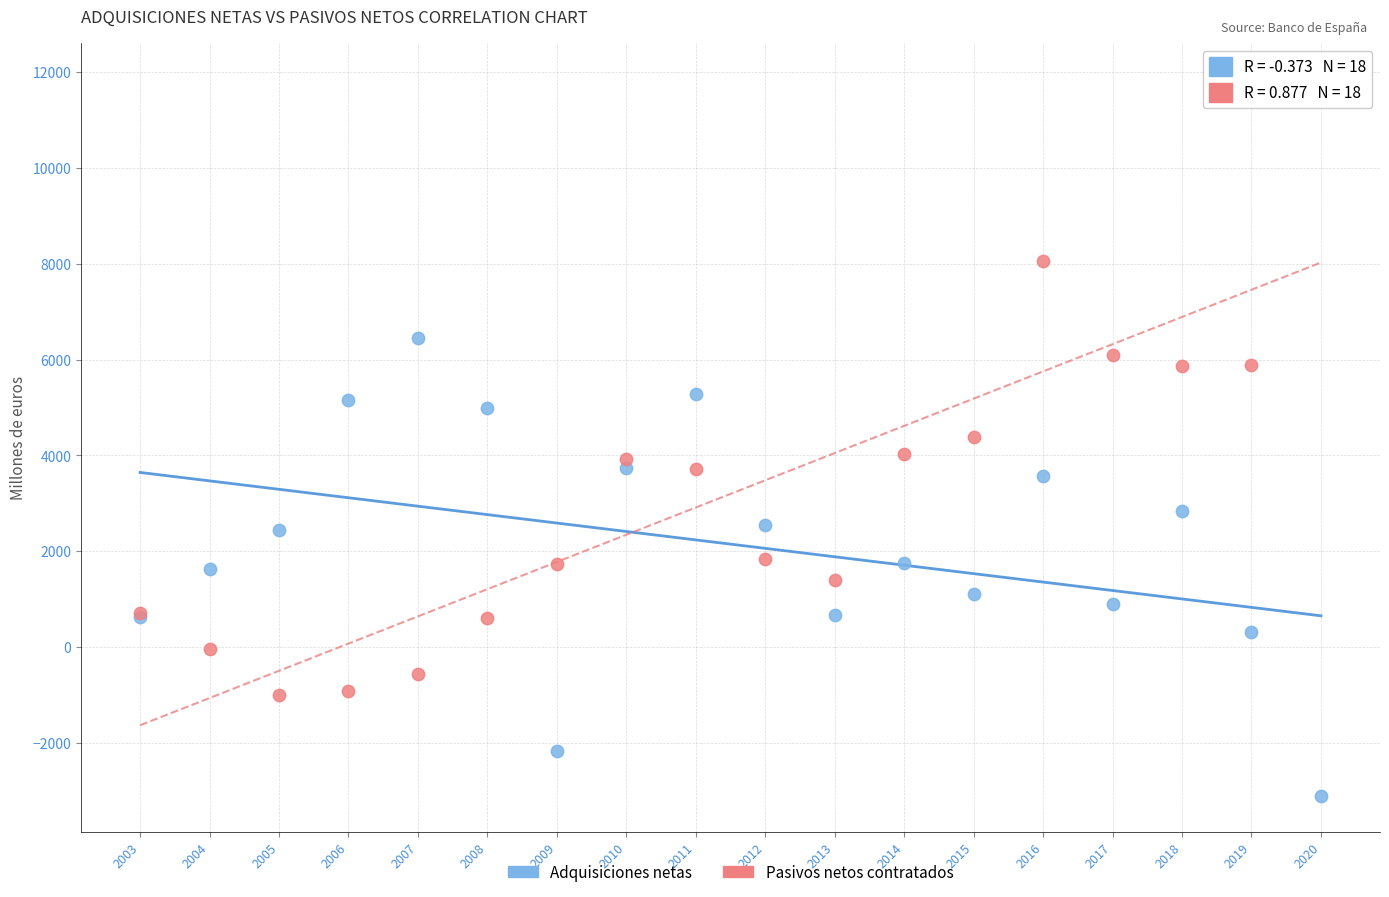

Which series has the largest Y range (max minus min)?

Pasivos netos contratados